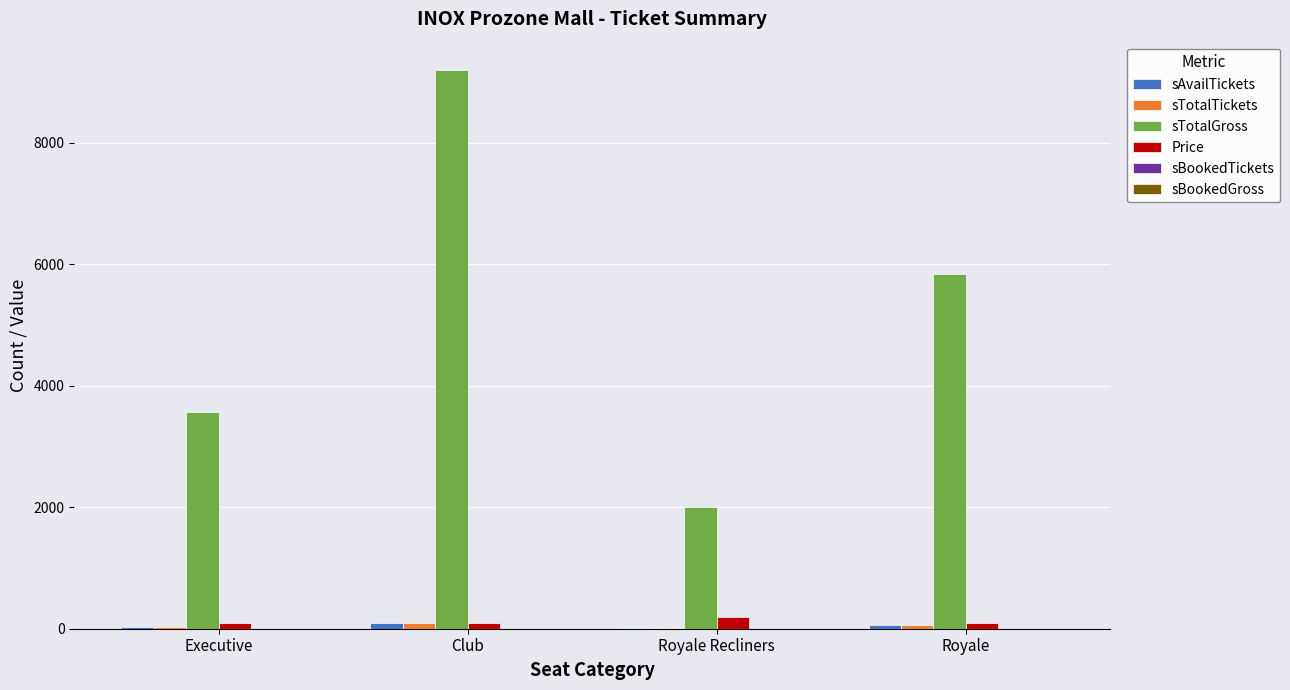

At which label is sTotalGross closest to 5603?

Royale